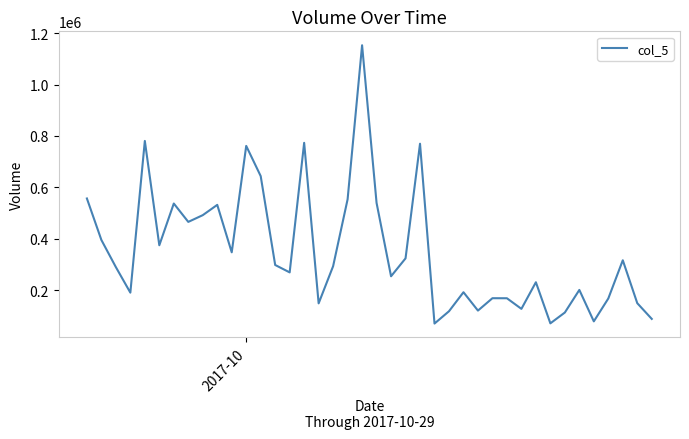

True or false: there are more than 2 points higher than both neighbors.

True